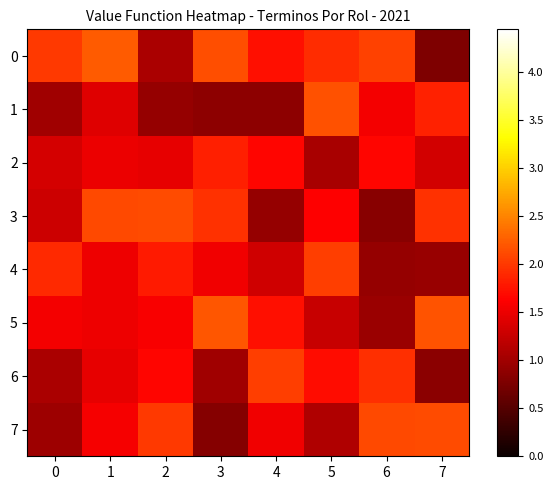

What is the spread (max minus min) of values at 4?

1.2